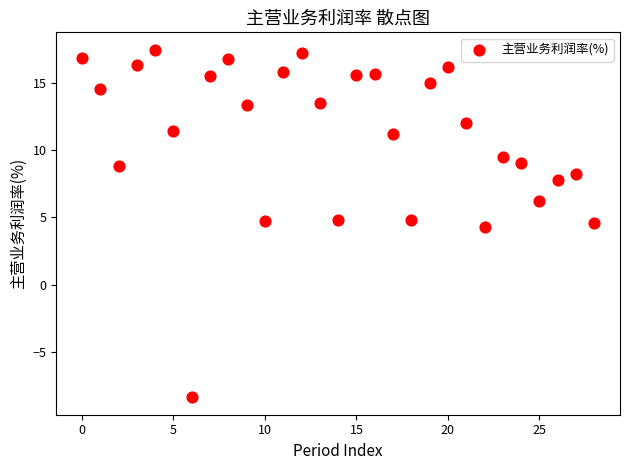

What is the range of Y values (max minus min)?

25.9